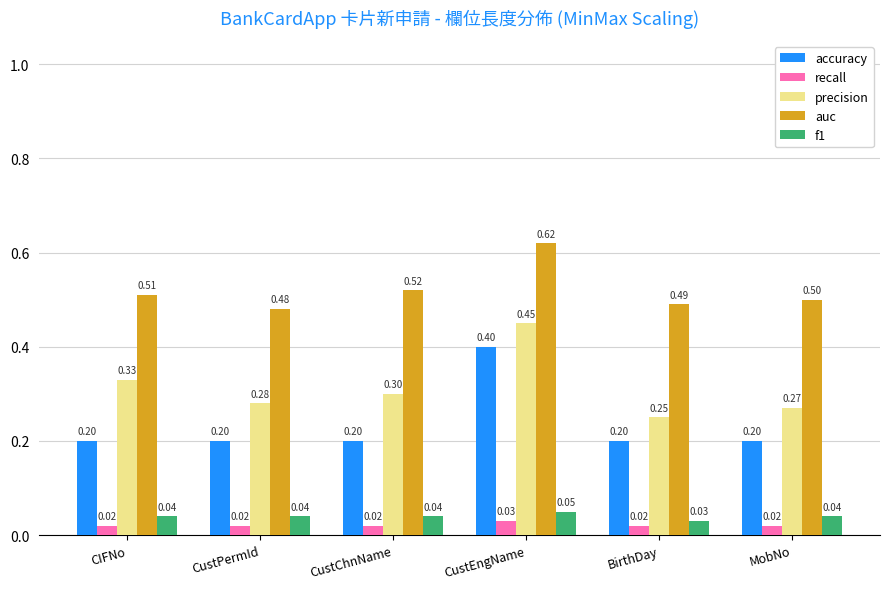

What is the difference between the maximum and minimum values in the accuracy series?

0.2